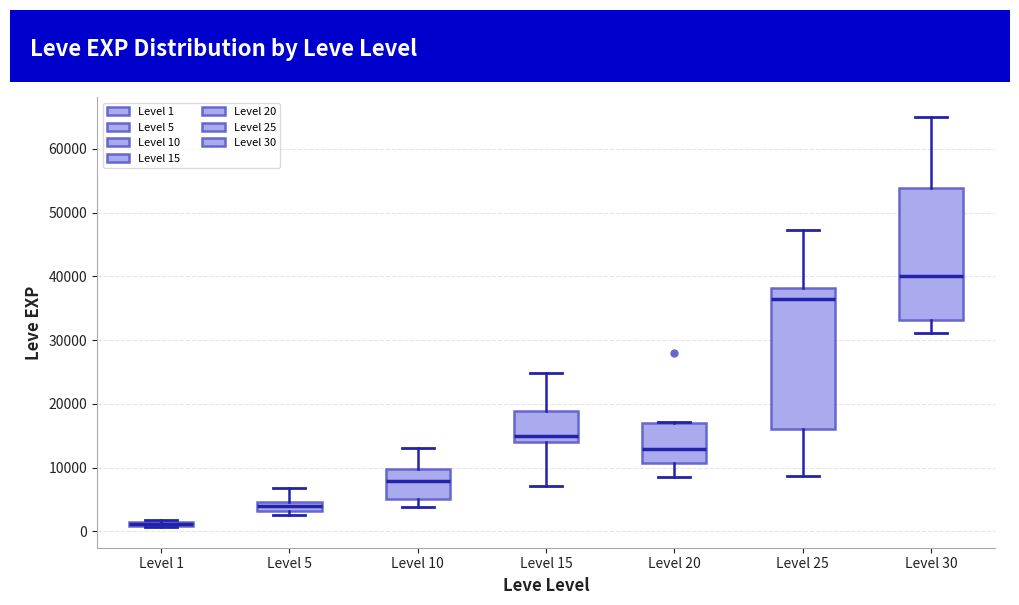

Where does the median line of the box for Level 5 sit on the y-axis? The values are not printed on the chart, so give them approximately, as read against the axis.

4000